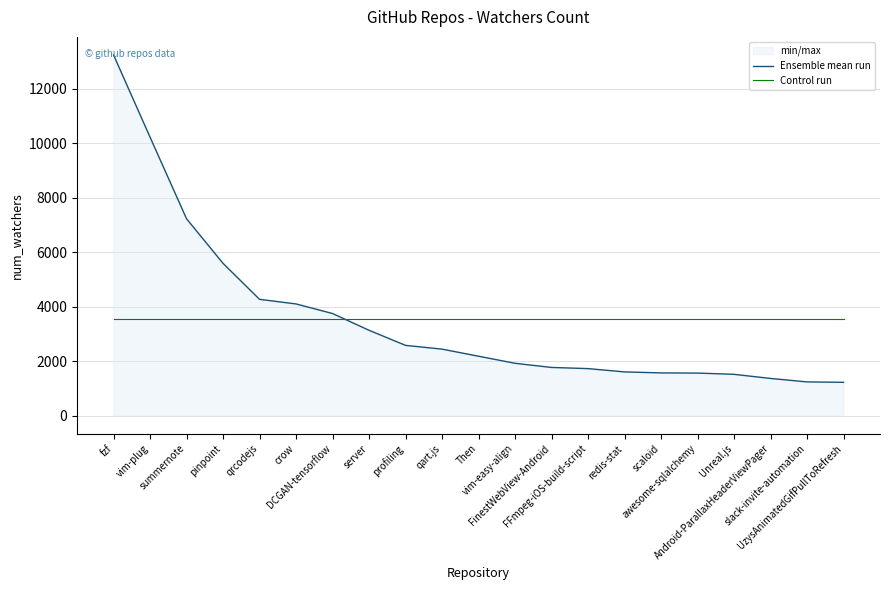

Reading left to right, extract all data points from this chart.

Ensemble mean run: 13239.0	10223.0	7225.0	5589.0	4268.0	4099.0	3747.0	3132.0	2578.0	2440.0	2180.0	1920.0	1768.0	1725.0	1604.0	1567.0	1561.0	1515.0	1364.0	1237.0	1222.0
Control run: 3533.5	3533.5	3533.5	3533.5	3533.5	3533.5	3533.5	3533.5	3533.5	3533.5	3533.5	3533.5	3533.5	3533.5	3533.5	3533.5	3533.5	3533.5	3533.5	3533.5	3533.5